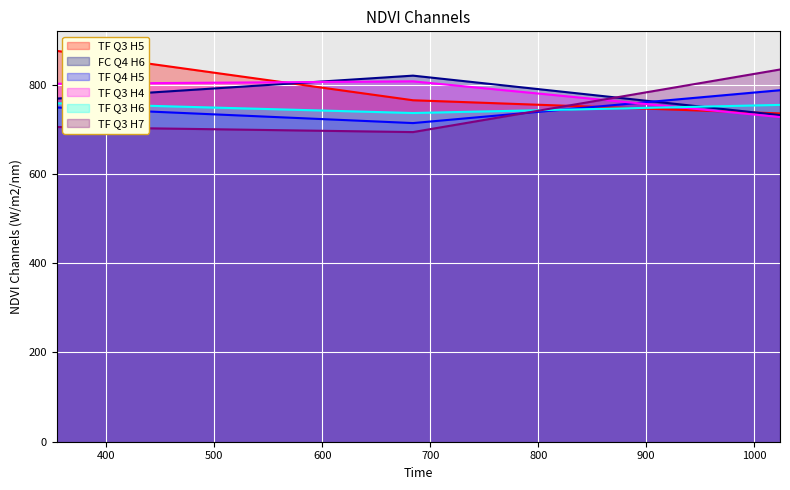

Reading left to right, list all the values displayed in this chart.

TF Q3 H5: 354=875.6	684=764.9	1024=735.4
FC Q4 H6: 354=768.7	684=820.1	1024=731.6
TF Q4 H5: 354=748.8	684=713.8	1024=787.4
TF Q3 H4: 354=801.9	684=807.3	1024=727.3
TF Q3 H6: 354=758.2	684=736.4	1024=754.5
TF Q3 H7: 354=705.1	684=693.6	1024=833.8